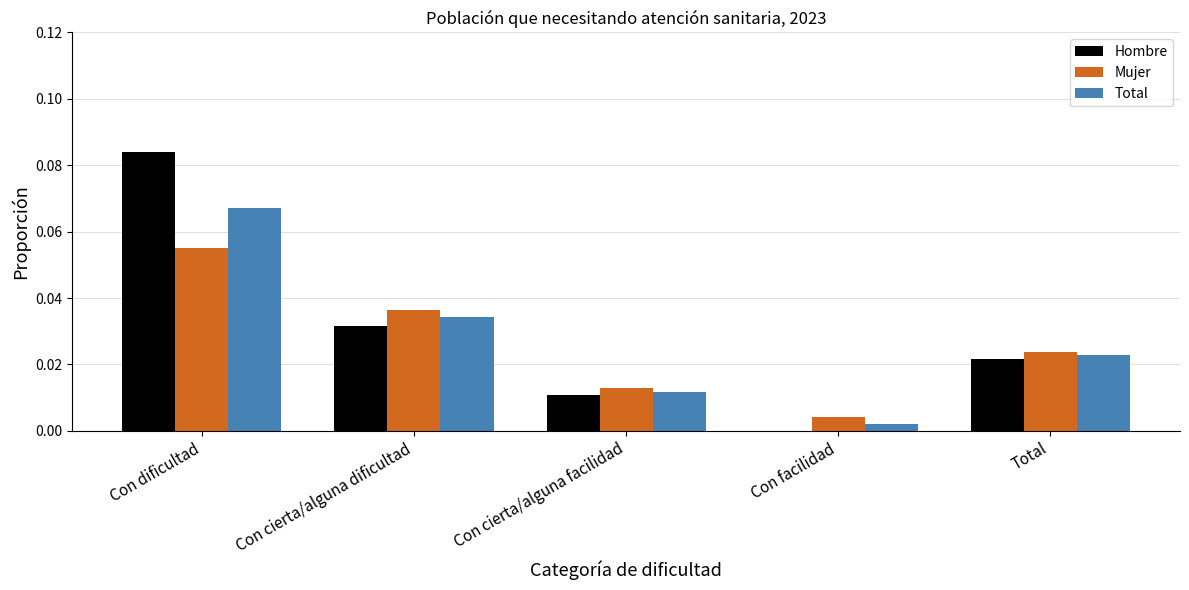

Is it true that Total equals 0.0 at Con cierta/alguna dificultad?

True